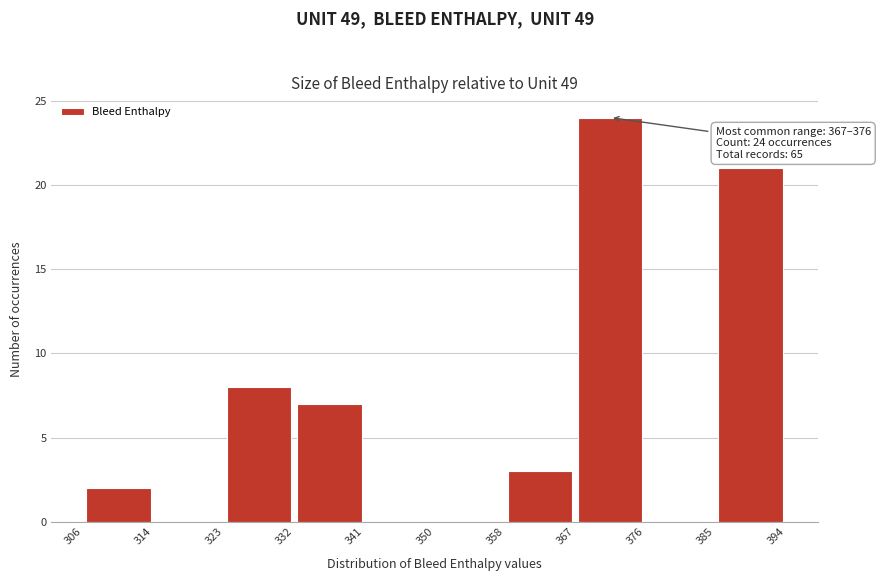

Which range on the x-axis has the tallest bar?

367 to 376